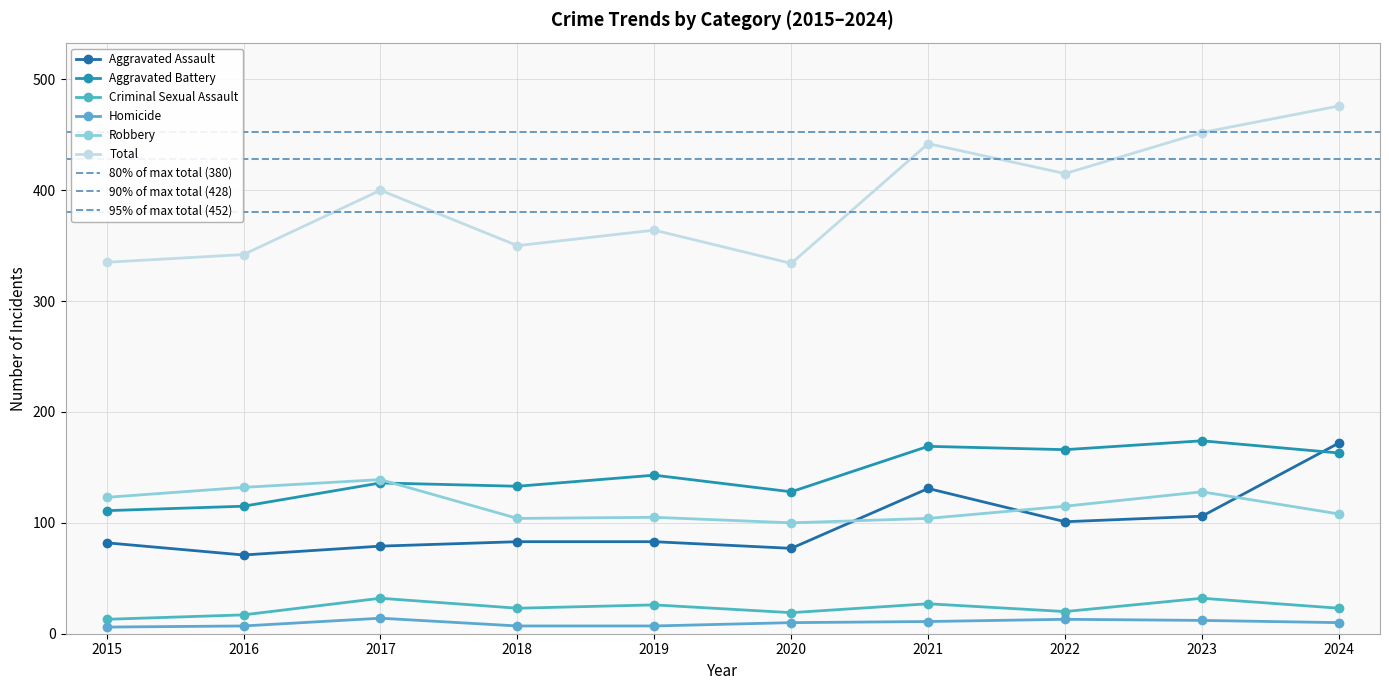

Reading right to left, what are all the values shown in this chart?

Aggravated Assault: 2024=172	2023=106	2022=101	2021=131	2020=77	2019=83	2018=83	2017=79	2016=71	2015=82
Aggravated Battery: 2024=163	2023=174	2022=166	2021=169	2020=128	2019=143	2018=133	2017=136	2016=115	2015=111
Criminal Sexual Assault: 2024=23	2023=32	2022=20	2021=27	2020=19	2019=26	2018=23	2017=32	2016=17	2015=13
Homicide: 2024=10	2023=12	2022=13	2021=11	2020=10	2019=7	2018=7	2017=14	2016=7	2015=6
Robbery: 2024=108	2023=128	2022=115	2021=104	2020=100	2019=105	2018=104	2017=139	2016=132	2015=123
Total: 2024=476	2023=452	2022=415	2021=442	2020=334	2019=364	2018=350	2017=400	2016=342	2015=335